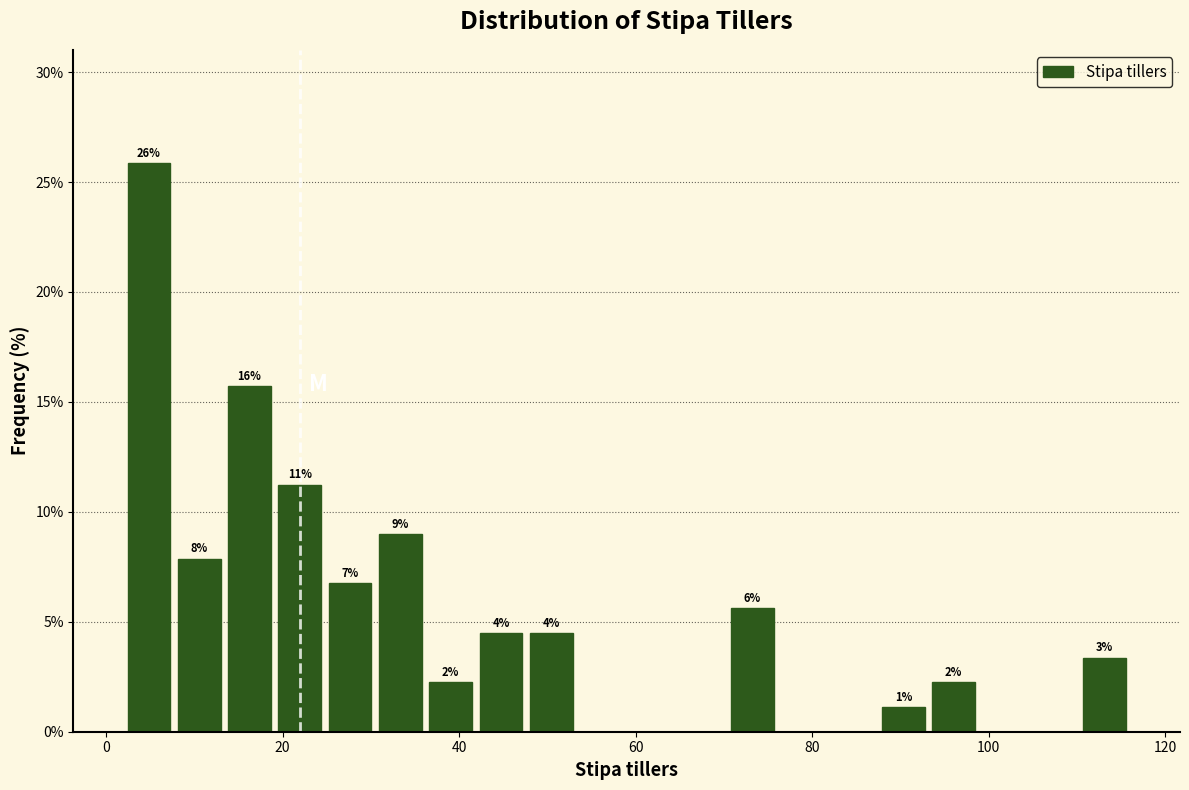

Around what value on the x-axis is the tallest bar? Give the approximate position of its centre, as read against the axis.

4